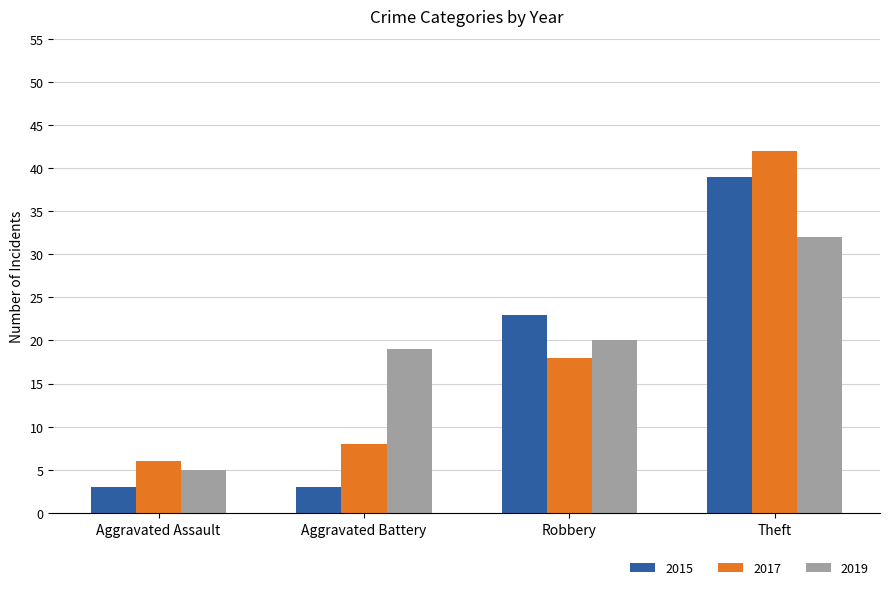

How many categories are shown in the chart?

4